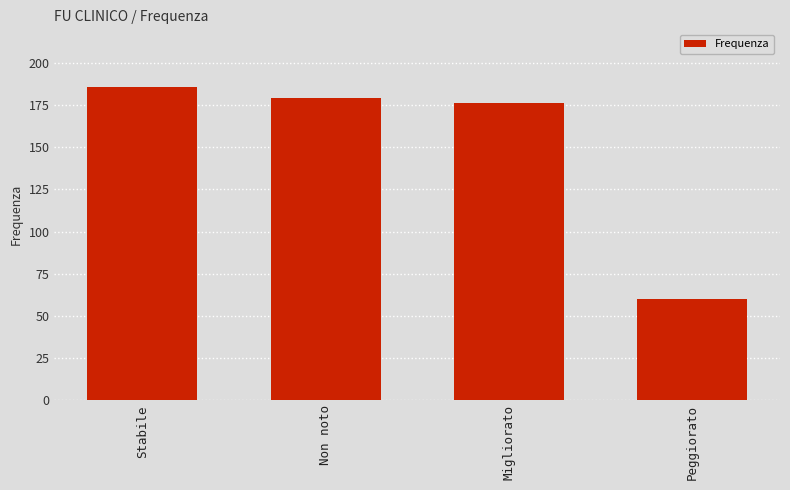

What is the smallest value displayed?

60